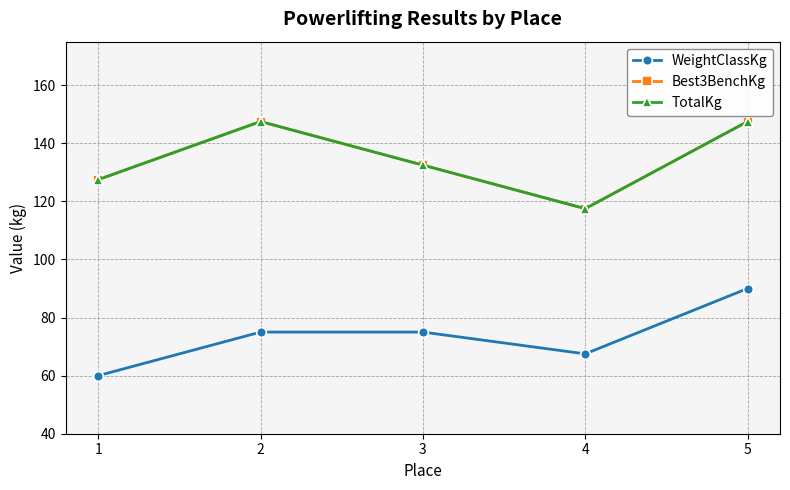

Is this an area chart (filled region under the line)?

No